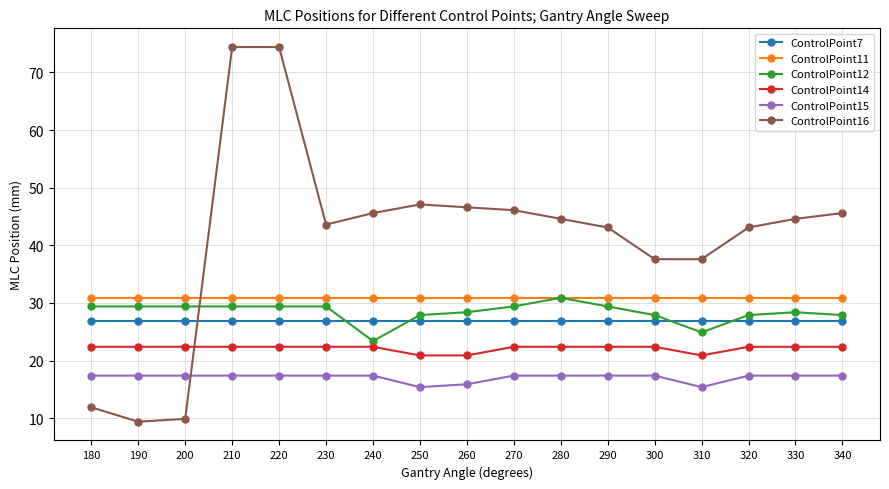

Reading left to right, list all the values displayed in this chart.

ControlPoint7: 180=26.9	190=26.9	200=26.9	210=26.9	220=26.9	230=26.9	240=26.9	250=26.9	260=26.9	270=26.9	280=26.9	290=26.9	300=26.9	310=26.9	320=26.9	330=26.9	340=26.9
ControlPoint11: 180=30.9	190=30.9	200=30.9	210=30.9	220=30.9	230=30.9	240=30.9	250=30.9	260=30.9	270=30.9	280=30.9	290=30.9	300=30.9	310=30.9	320=30.9	330=30.9	340=30.9
ControlPoint12: 180=29.4	190=29.4	200=29.4	210=29.4	220=29.4	230=29.4	240=23.4	250=27.9	260=28.4	270=29.4	280=30.9	290=29.4	300=27.9	310=24.9	320=27.9	330=28.4	340=27.9
ControlPoint14: 180=22.4	190=22.4	200=22.4	210=22.4	220=22.4	230=22.4	240=22.4	250=20.9	260=20.9	270=22.4	280=22.4	290=22.4	300=22.4	310=20.9	320=22.4	330=22.4	340=22.4
ControlPoint15: 180=17.4	190=17.4	200=17.4	210=17.4	220=17.4	230=17.4	240=17.4	250=15.4	260=15.9	270=17.4	280=17.4	290=17.4	300=17.4	310=15.4	320=17.4	330=17.4	340=17.4
ControlPoint16: 180=11.9	190=9.4	200=9.9	210=74.4	220=74.4	230=43.6	240=45.6	250=47.1	260=46.6	270=46.1	280=44.6	290=43.1	300=37.6	310=37.6	320=43.1	330=44.6	340=45.6